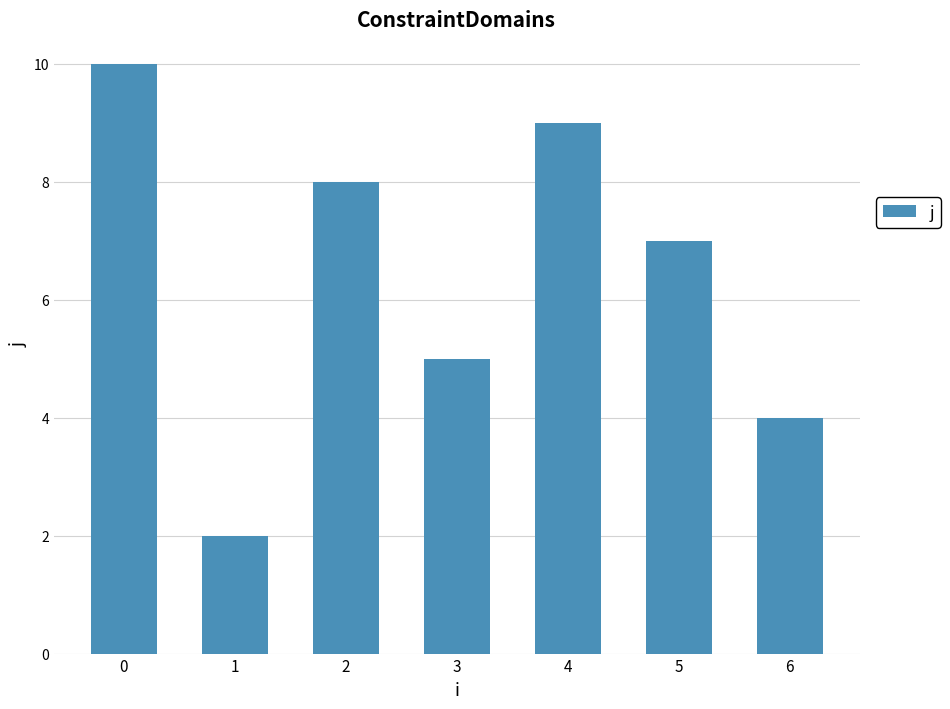

Reading left to right, extract all data points from this chart.

0=10	1=2	2=8	3=5	4=9	5=7	6=4